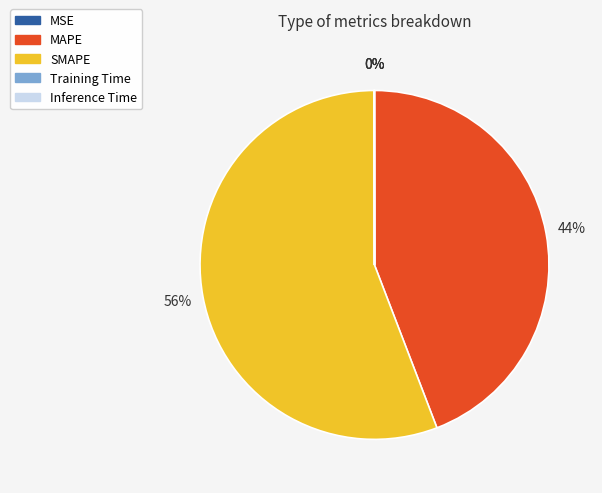

To the nearest percent, what is the average slice percentage?

20%